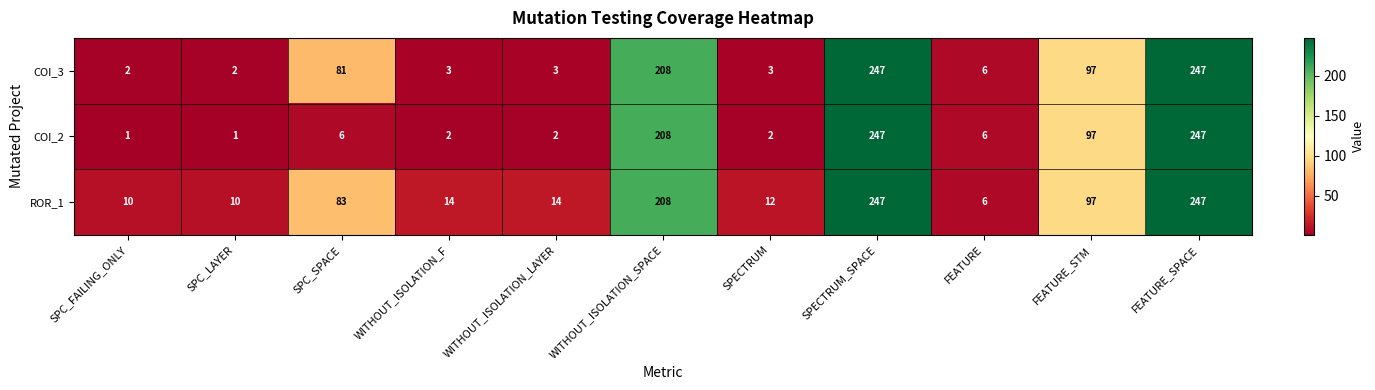

The value of COI_3 at FEATURE_STM is 44. True or false?

False